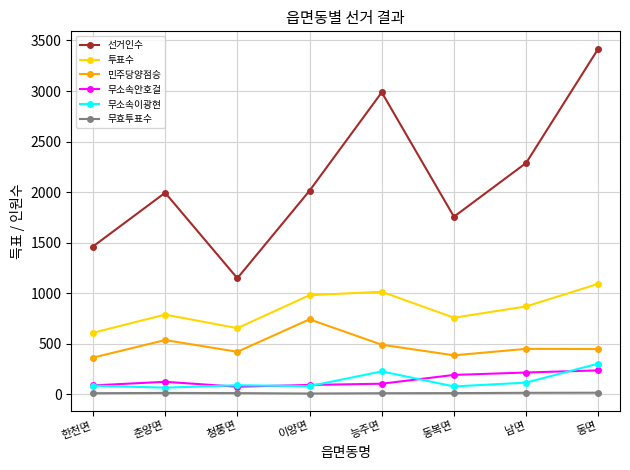

Which category has the lowest value in the 선거인수 series?

청풍면